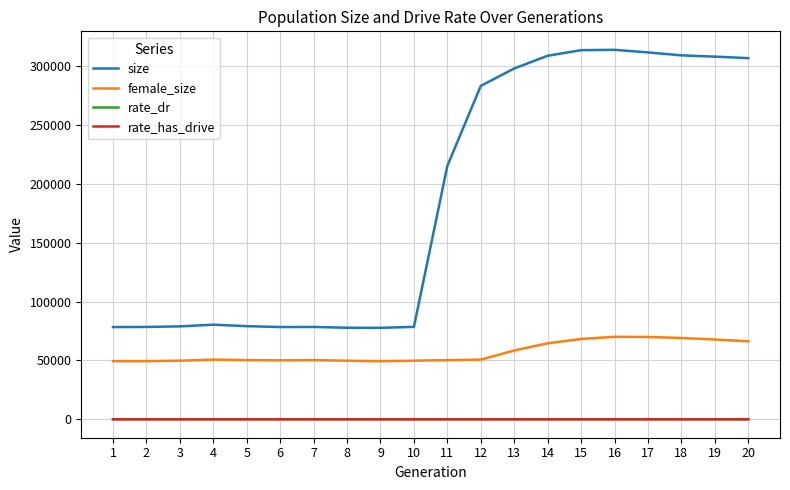

At which category does the chart reach its peak across all series?

16